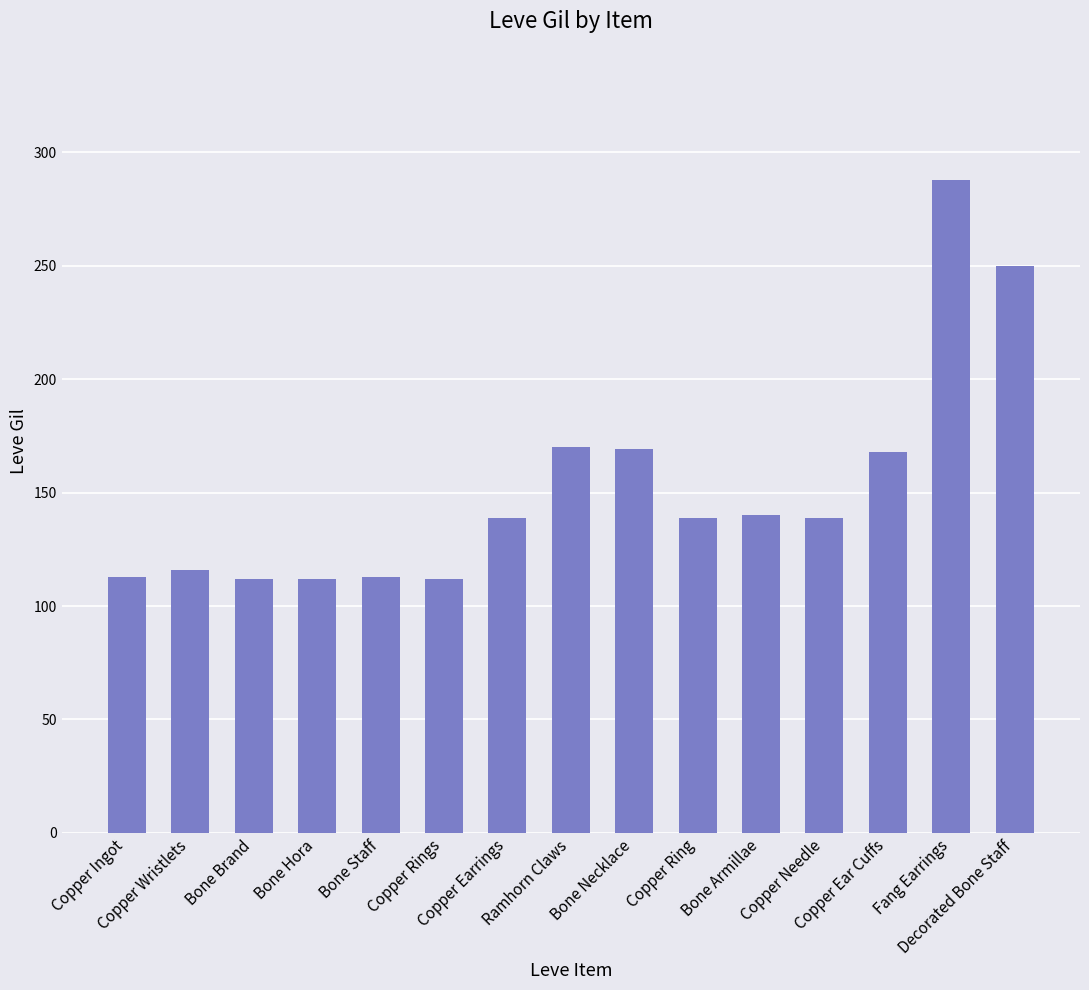

Read the value at Fang Earrings.

288